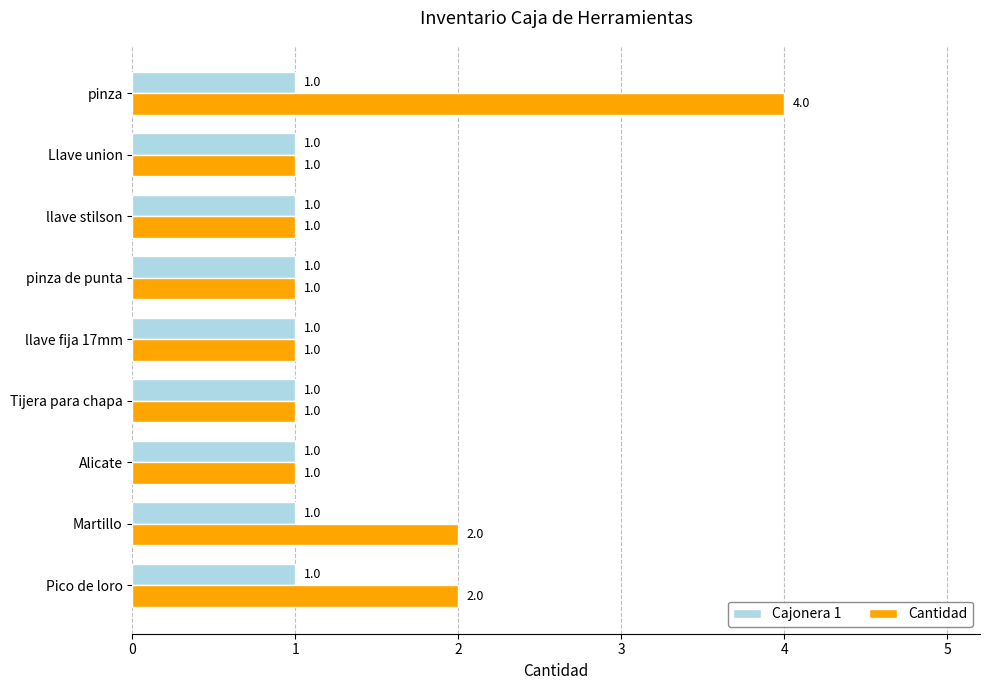

What is the total value across all series at Pico de loro?

3